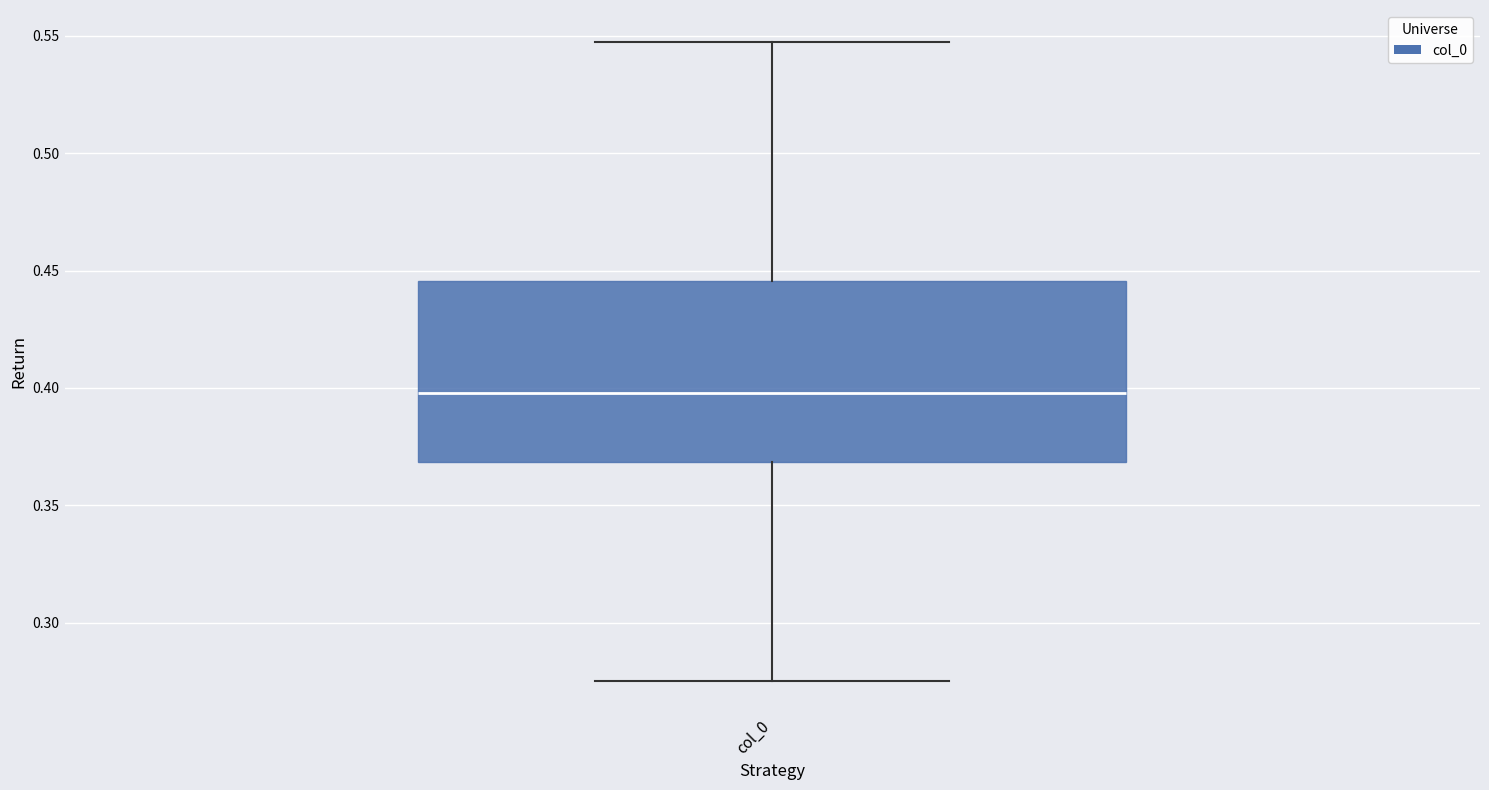

Read this box plot against the y-axis: the position of the median line, the range covered by the box, and the ends of both whiskers. The values are not printed on the chart, so give them approximately, as read against the axis.

median 0.400, box 0.370 to 0.445, whiskers 0.275 to 0.545